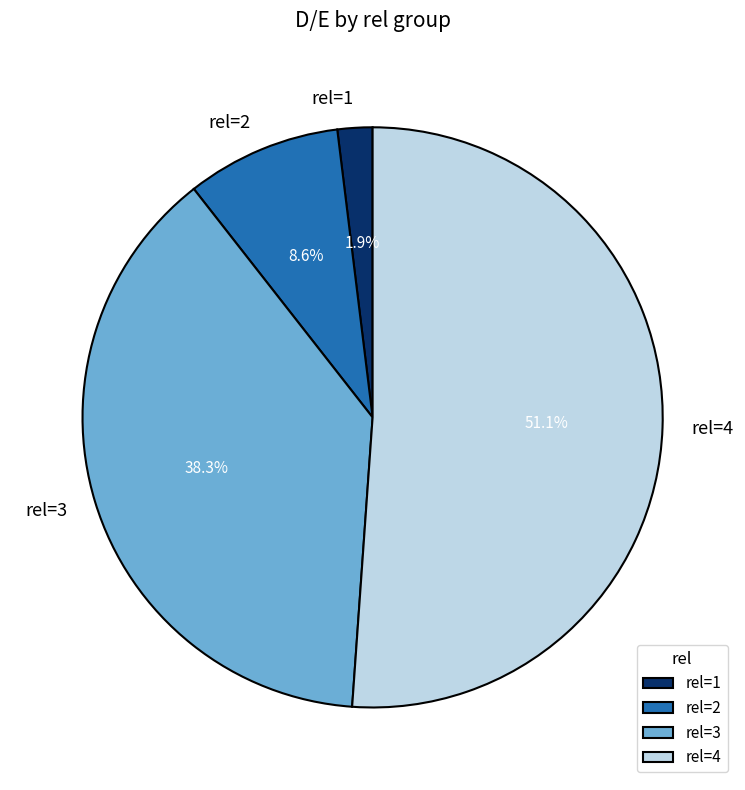

Which category has the smallest portion of the pie?

rel=1